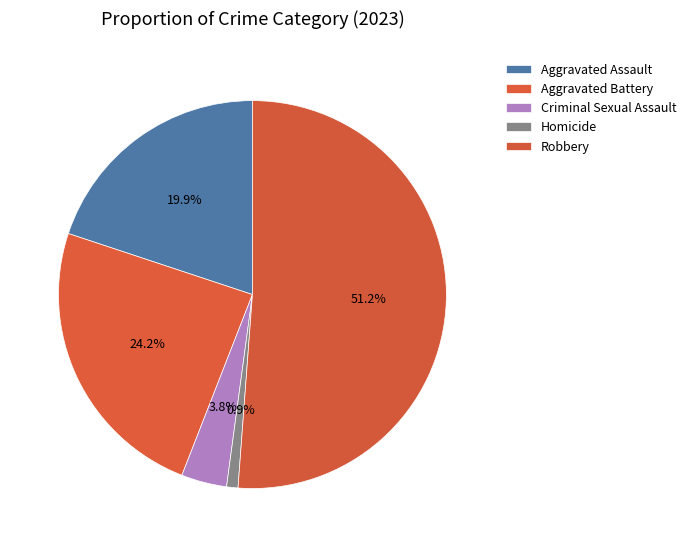

Does Robbery represent more than half of the total?

Yes